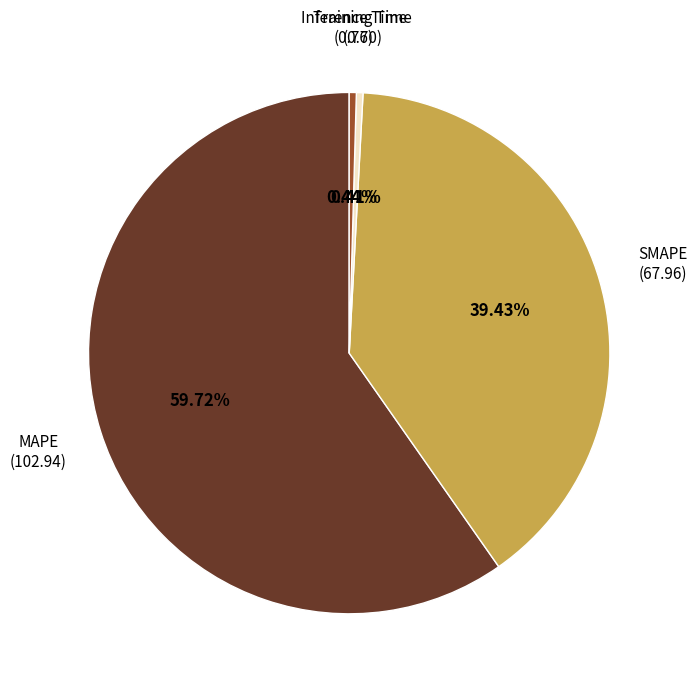

Is there any slice that represents more than half of the pie?

Yes